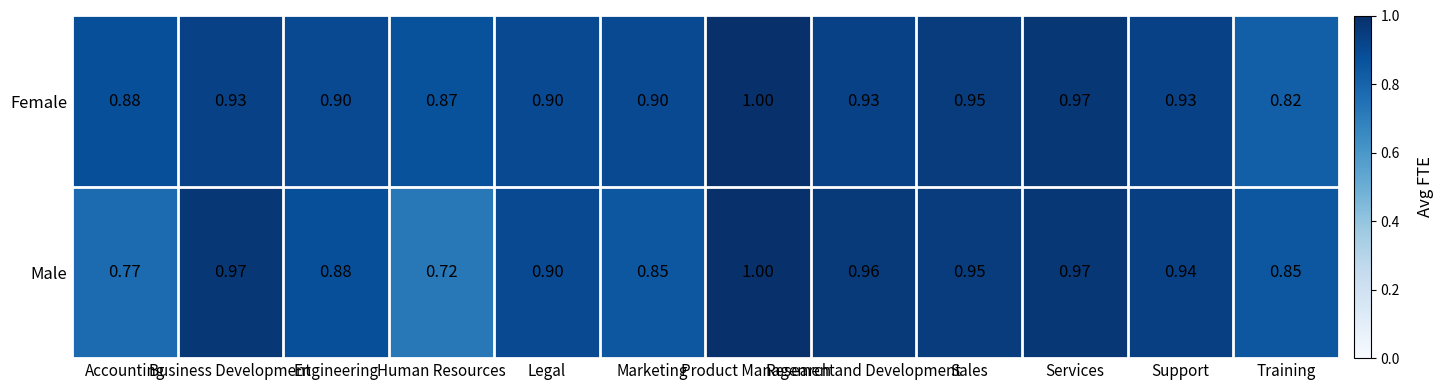

At which category does the chart reach its minimum across all series?

Human Resources